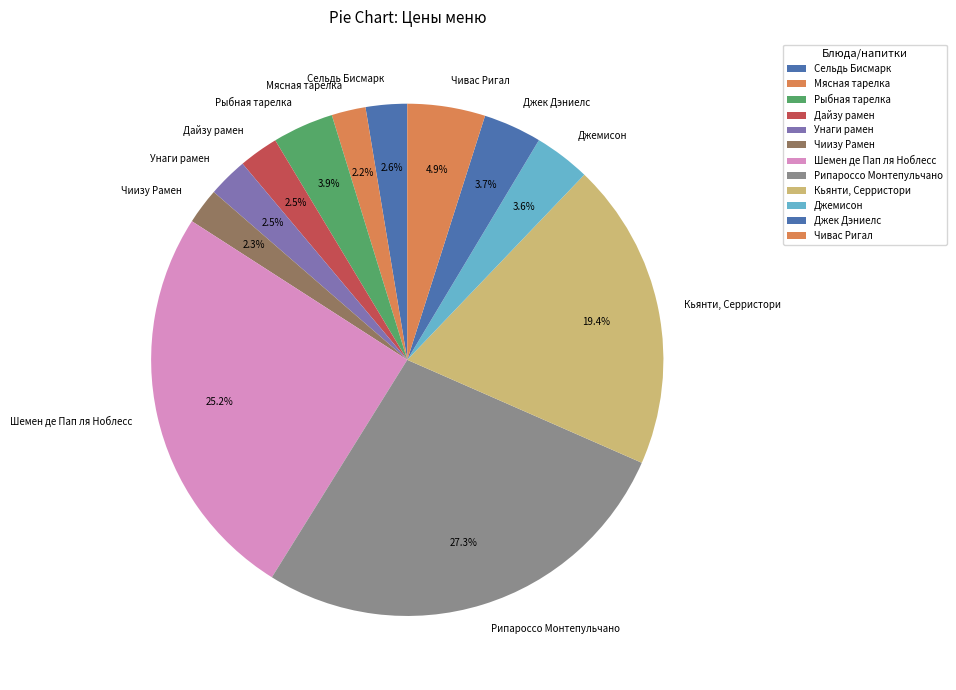

What portion of the pie excludes Сельдь Бисмарк?

97.4%